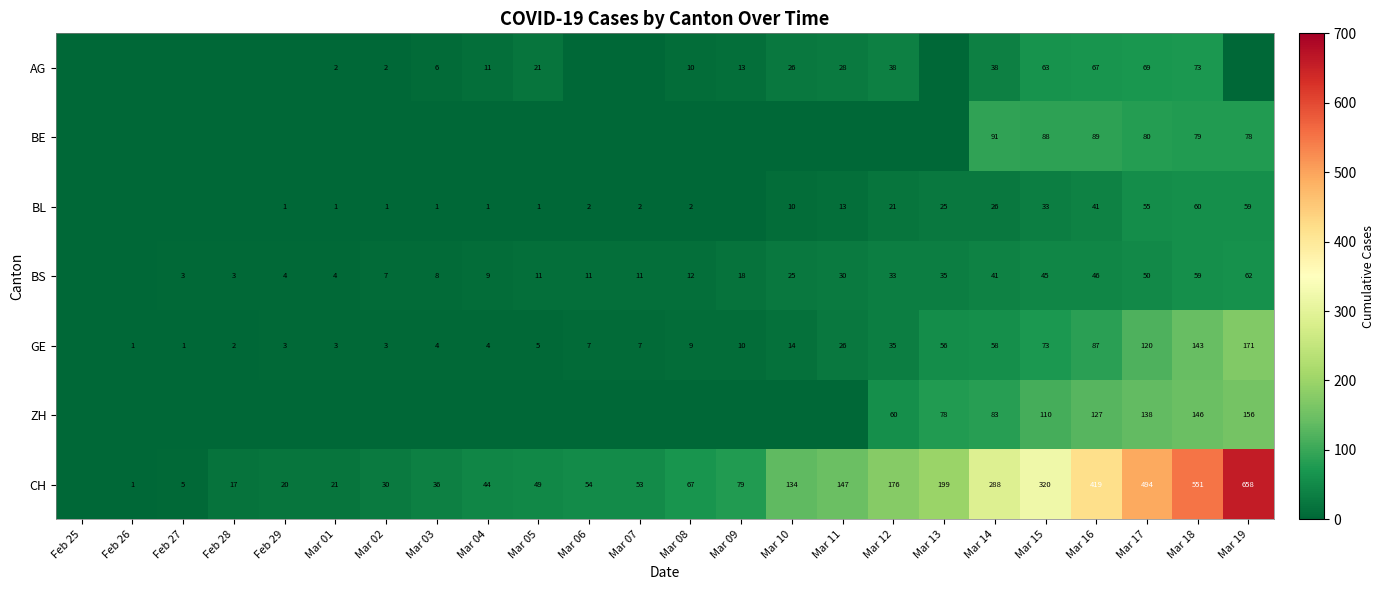

What is the maximum value shown in the chart?

658